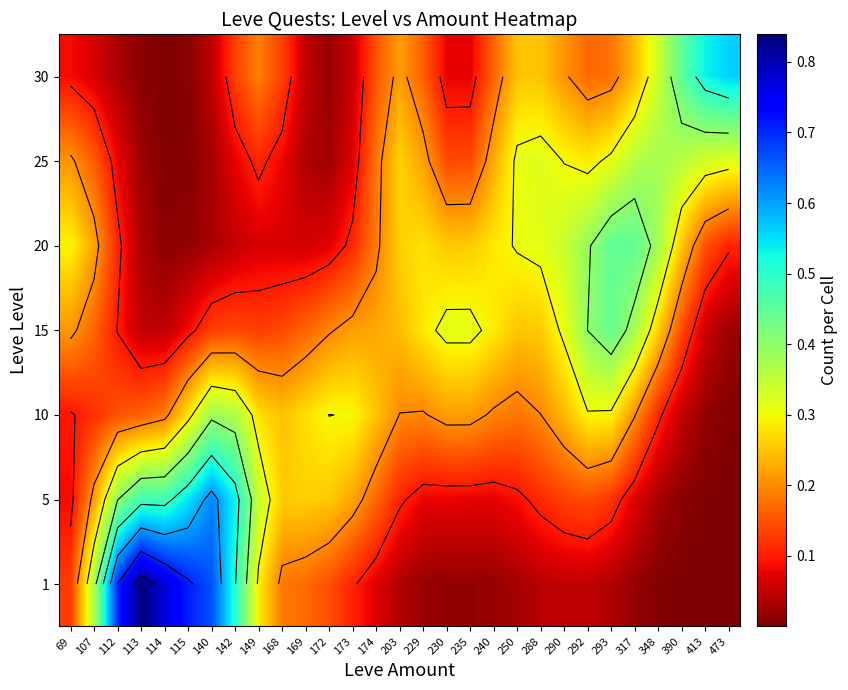

Where is 10 nearest to the value 0?

473